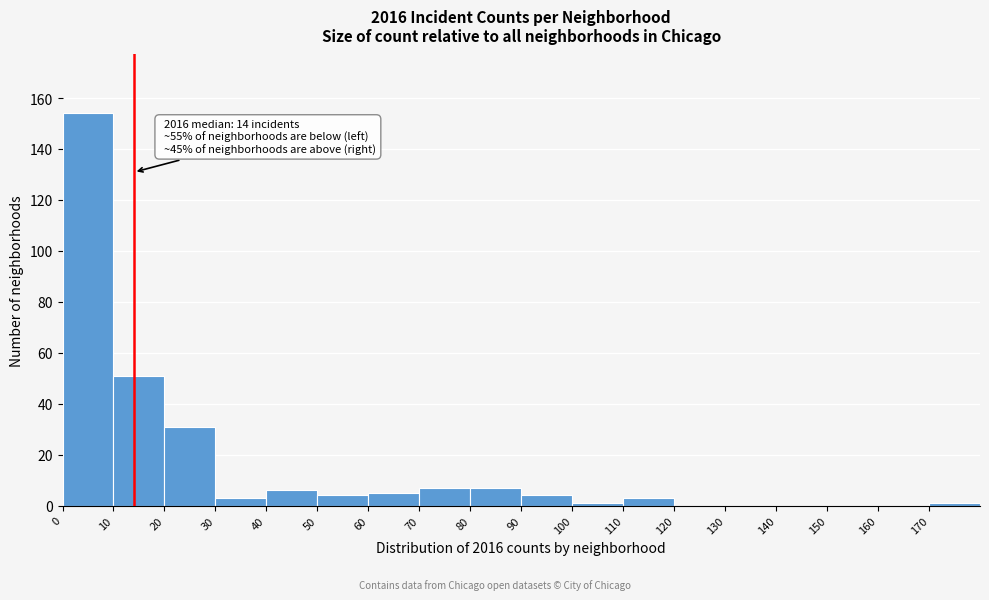

Which range on the x-axis has the tallest bar?

0 to 10